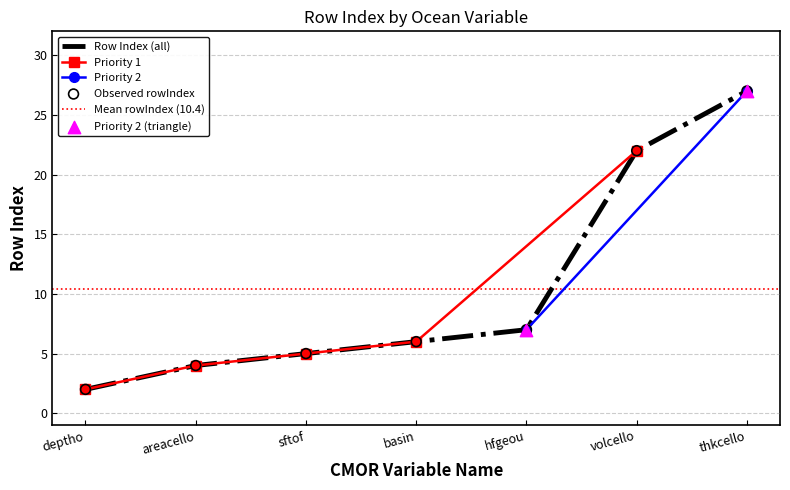

What is the change in value from basin to thkcello?

+21